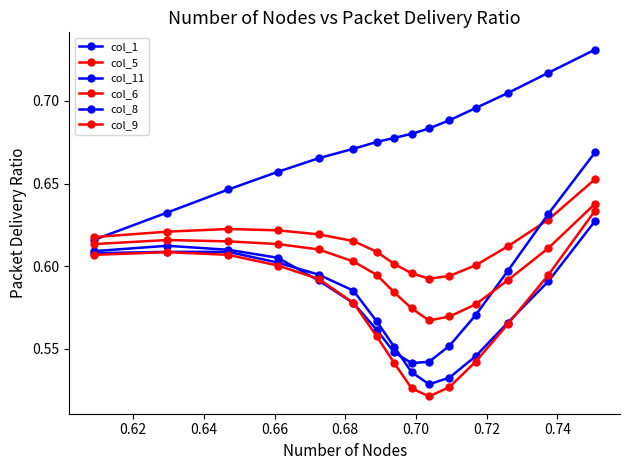

Reading left to right, extract all data points from this chart.

col_1: 0.6	0.6	0.6	0.7	0.7	0.7	0.7	0.7	0.7	0.7	0.7	0.7	0.7	0.7	0.7
col_5: 0.6	0.6	0.6	0.6	0.6	0.6	0.6	0.6	0.6	0.6	0.6	0.6	0.6	0.6	0.7
col_11: 0.6	0.6	0.6	0.6	0.6	0.6	0.6	0.5	0.5	0.5	0.6	0.6	0.6	0.6	0.7
col_6: 0.6	0.6	0.6	0.6	0.6	0.6	0.6	0.6	0.6	0.6	0.6	0.6	0.6	0.6	0.6
col_8: 0.6	0.6	0.6	0.6	0.6	0.6	0.6	0.6	0.5	0.5	0.5	0.5	0.6	0.6	0.6
col_9: 0.6	0.6	0.6	0.6	0.6	0.6	0.6	0.5	0.5	0.5	0.5	0.5	0.6	0.6	0.6